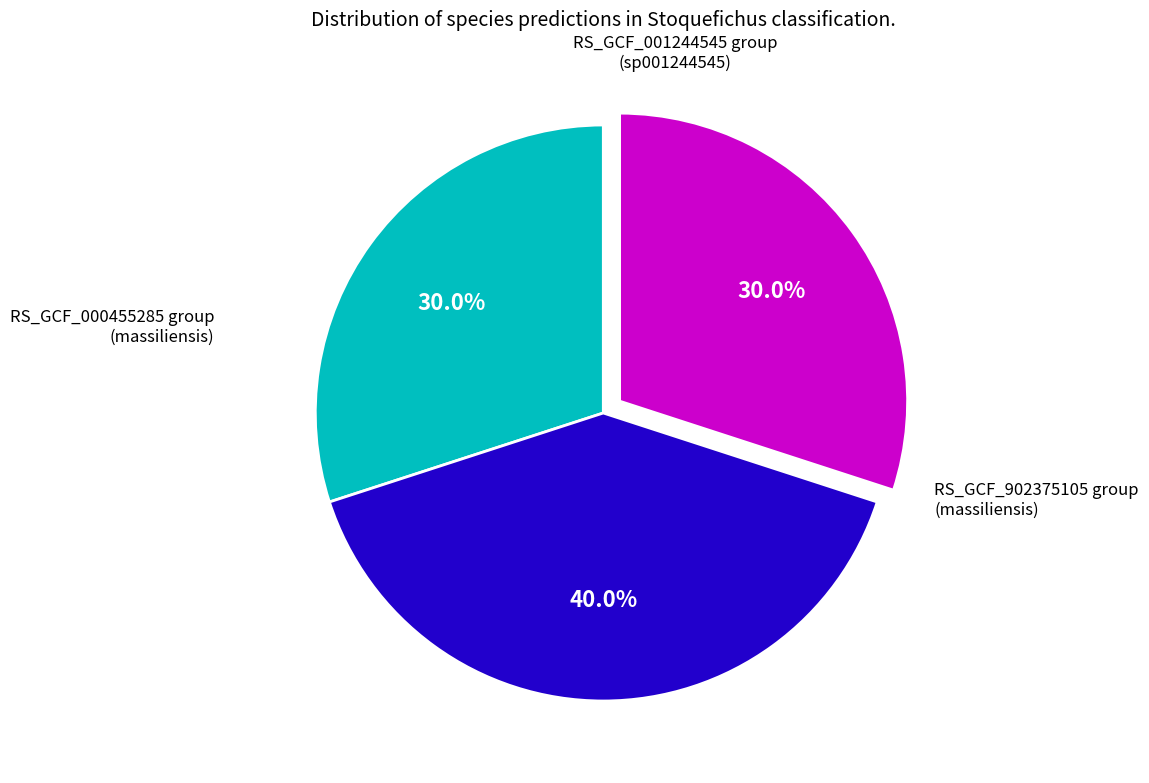

Do RS_GCF_902375105 group (massiliensis) and RS_GCF_001244545 group (sp001244545) together represent more than half of the pie?

Yes